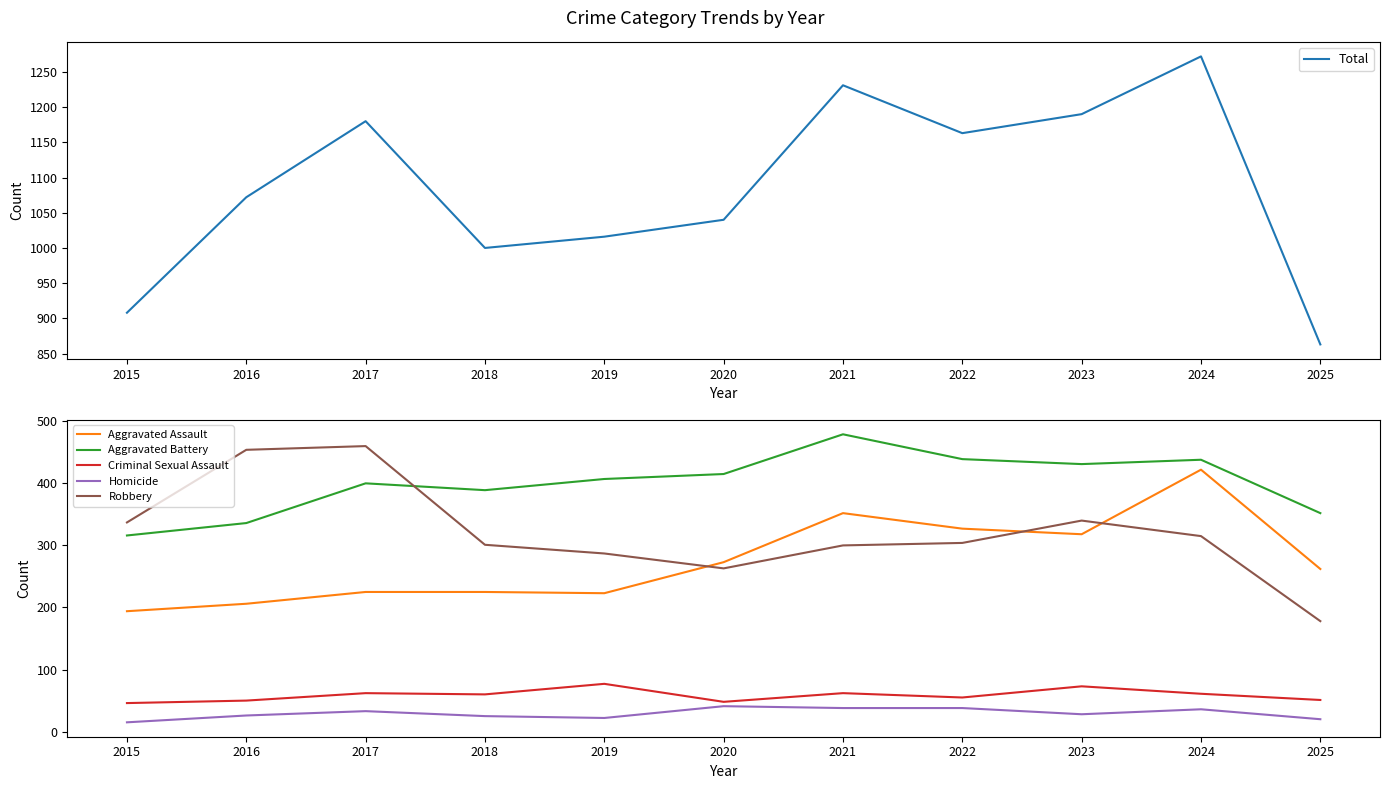

At 2020, list the series in order from largest to smallest.

Total, Aggravated Battery, Aggravated Assault, Robbery, Criminal Sexual Assault, Homicide